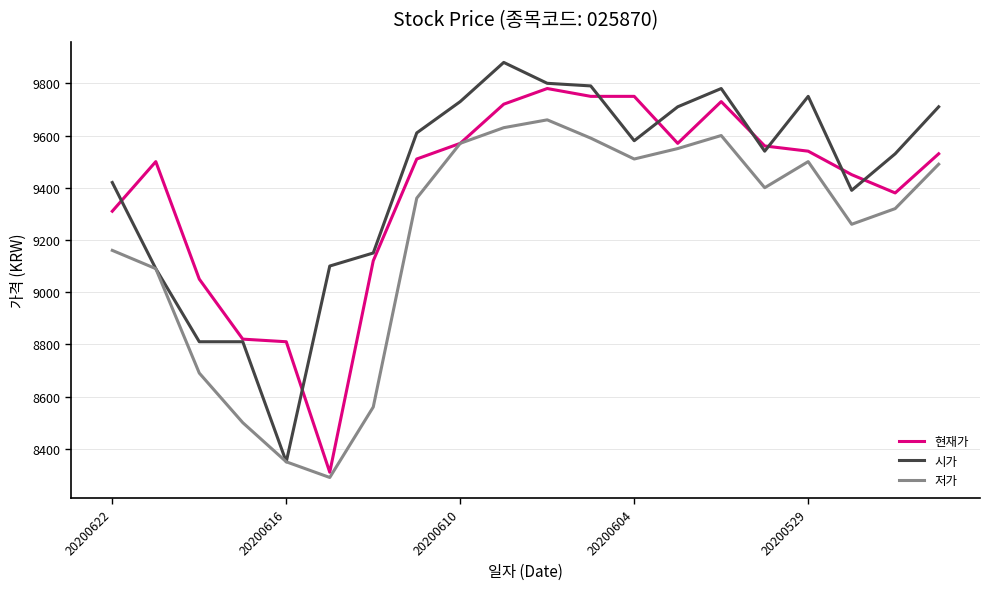

What is the maximum value for 현재가?

9780